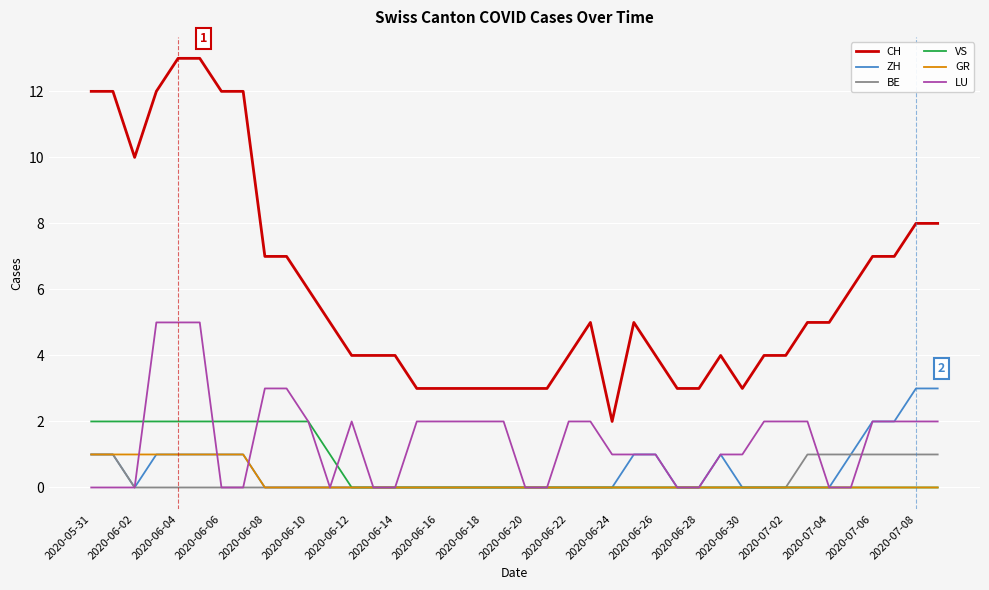

What is the maximum value shown in the chart?

13